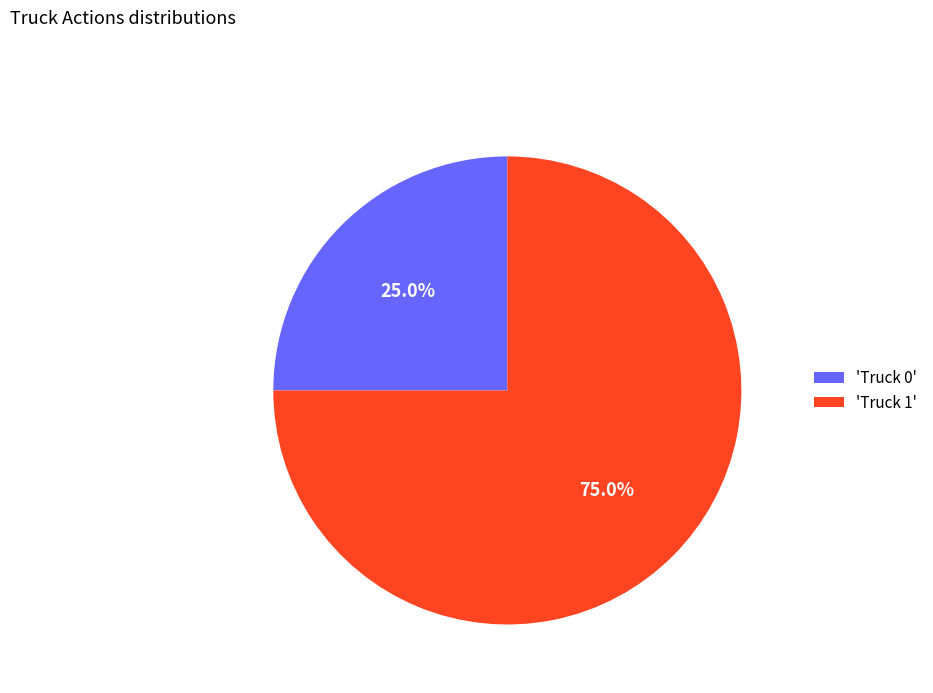

To the nearest percent, what is the average slice percentage?

50%